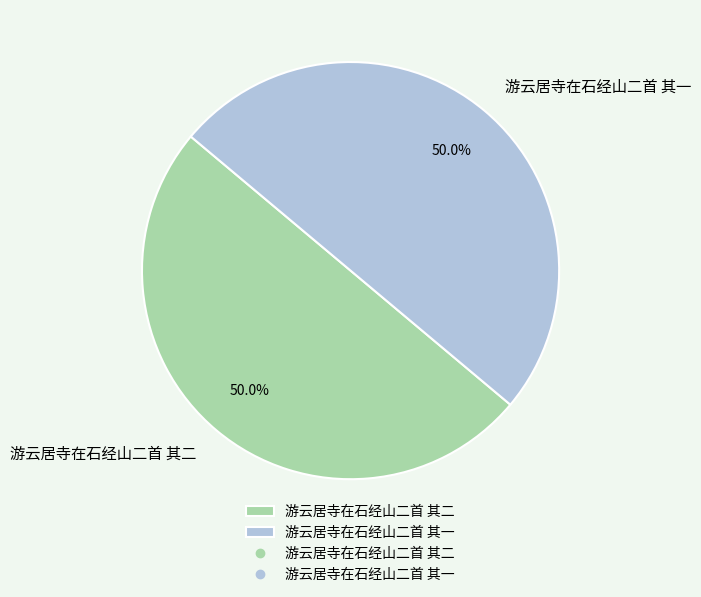

What is the ratio of the value at 游云居寺在石经山二首 其一 to the value at 游云居寺在石经山二首 其二?

1.0